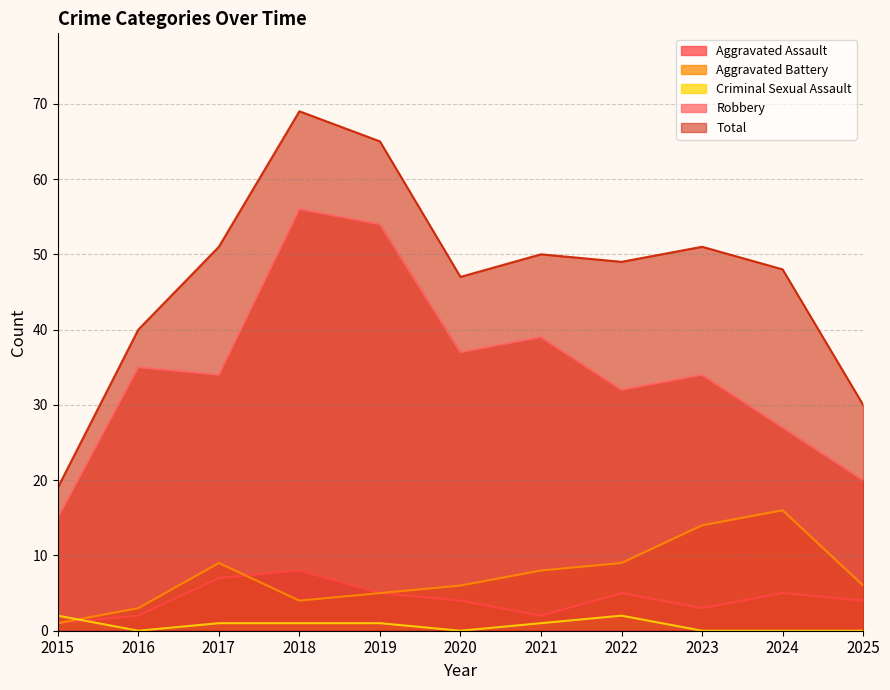

What is the difference between the Aggravated Battery values at 2017 and 2023?

5